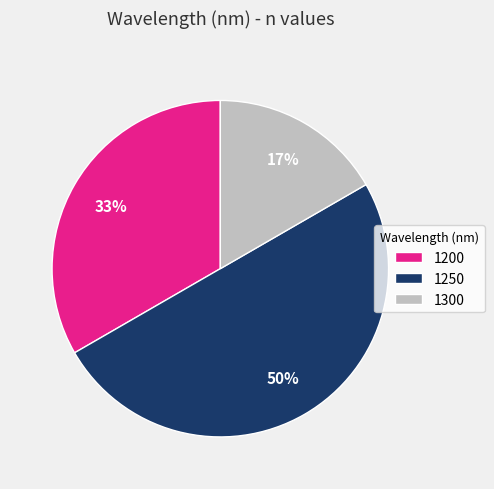

Which has a higher value, 1200 or 1300?

1200